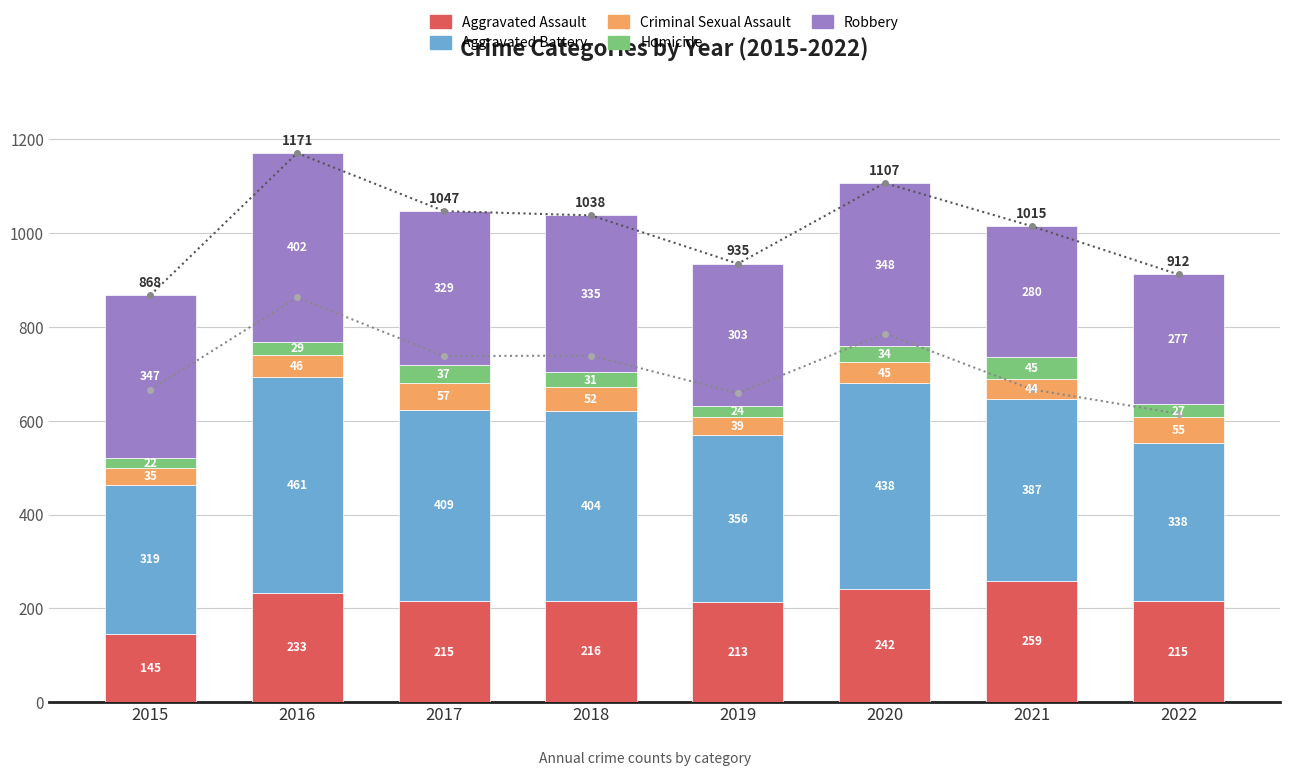

What is the difference between the Aggravated Assault values at 2020 and 2021?

17